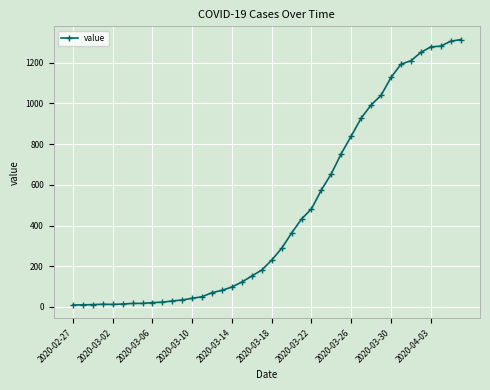

What is the difference between the maximum and minimum values?

1305